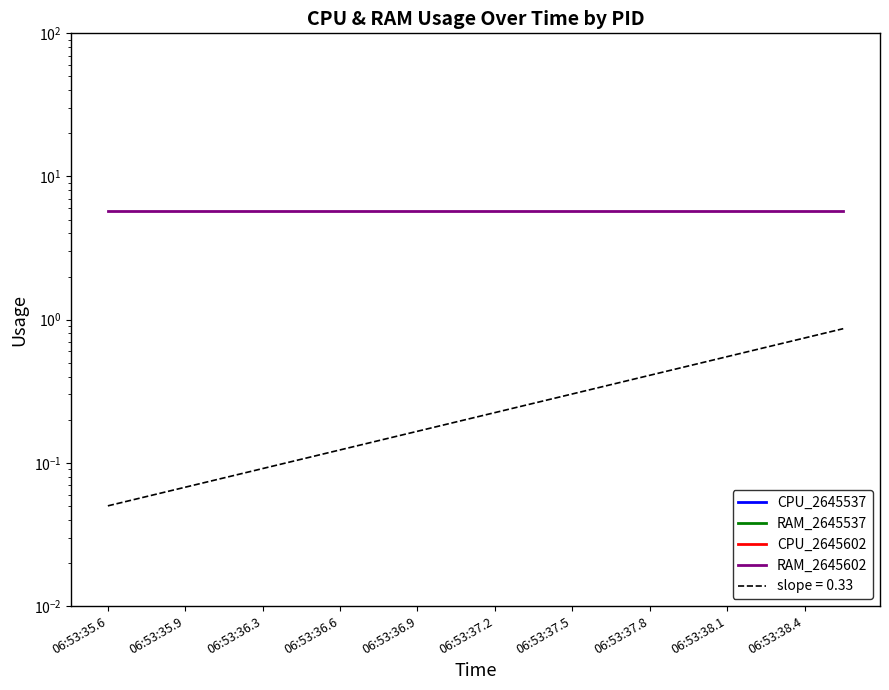

What is the difference between the highest and lowest values at 06:53:37.5?

5.7